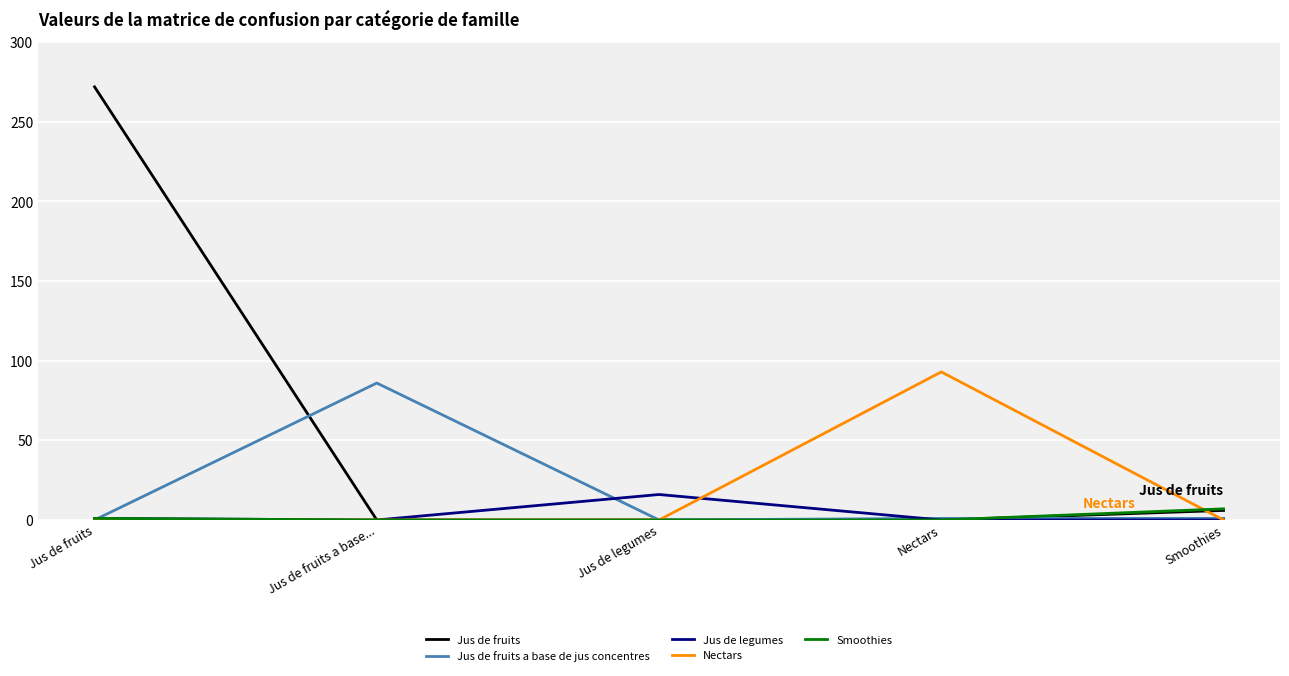

What is the average value of the Jus de legumes series?

3